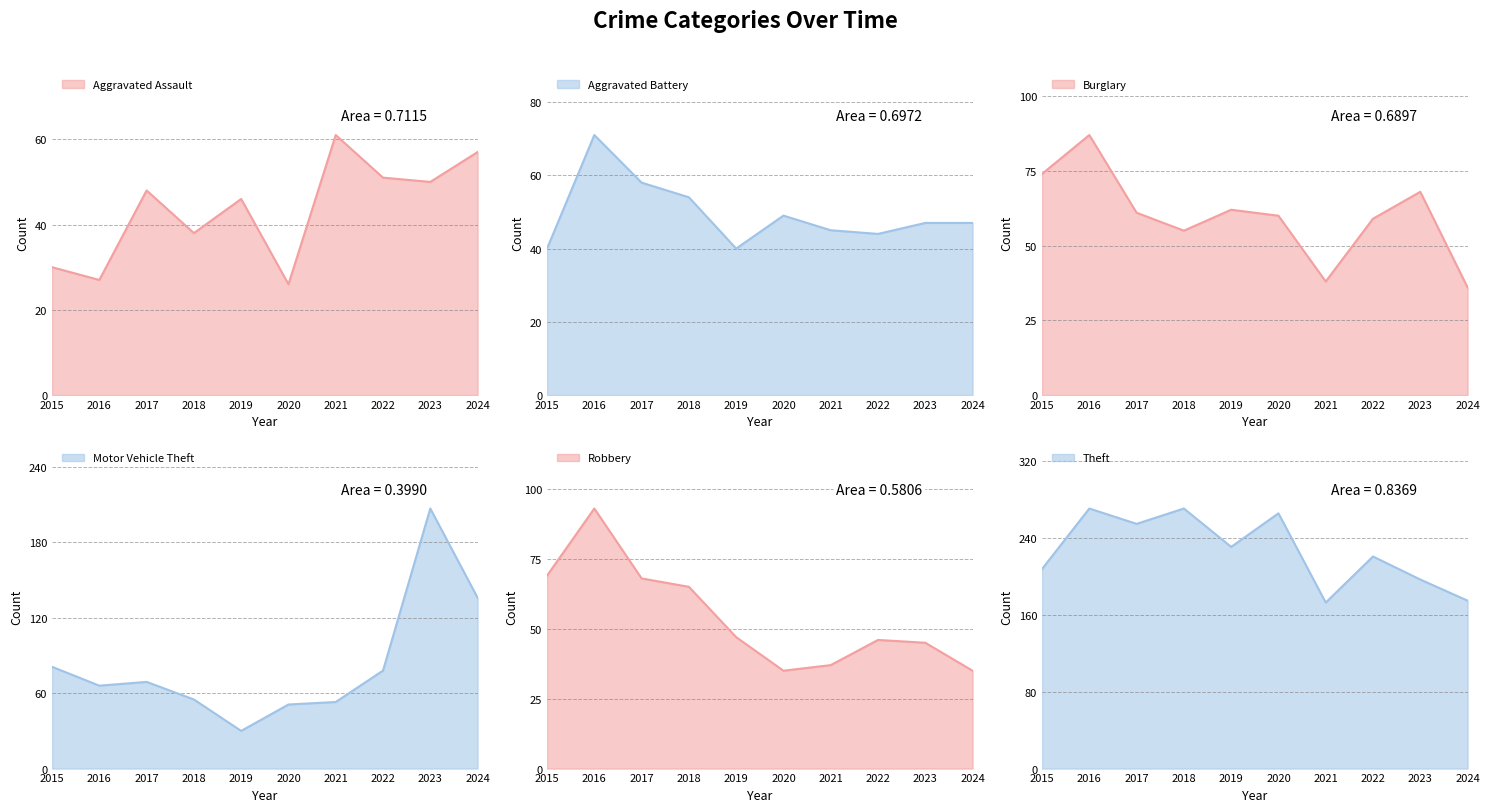

At which label is Burglary closest to 61?

2017